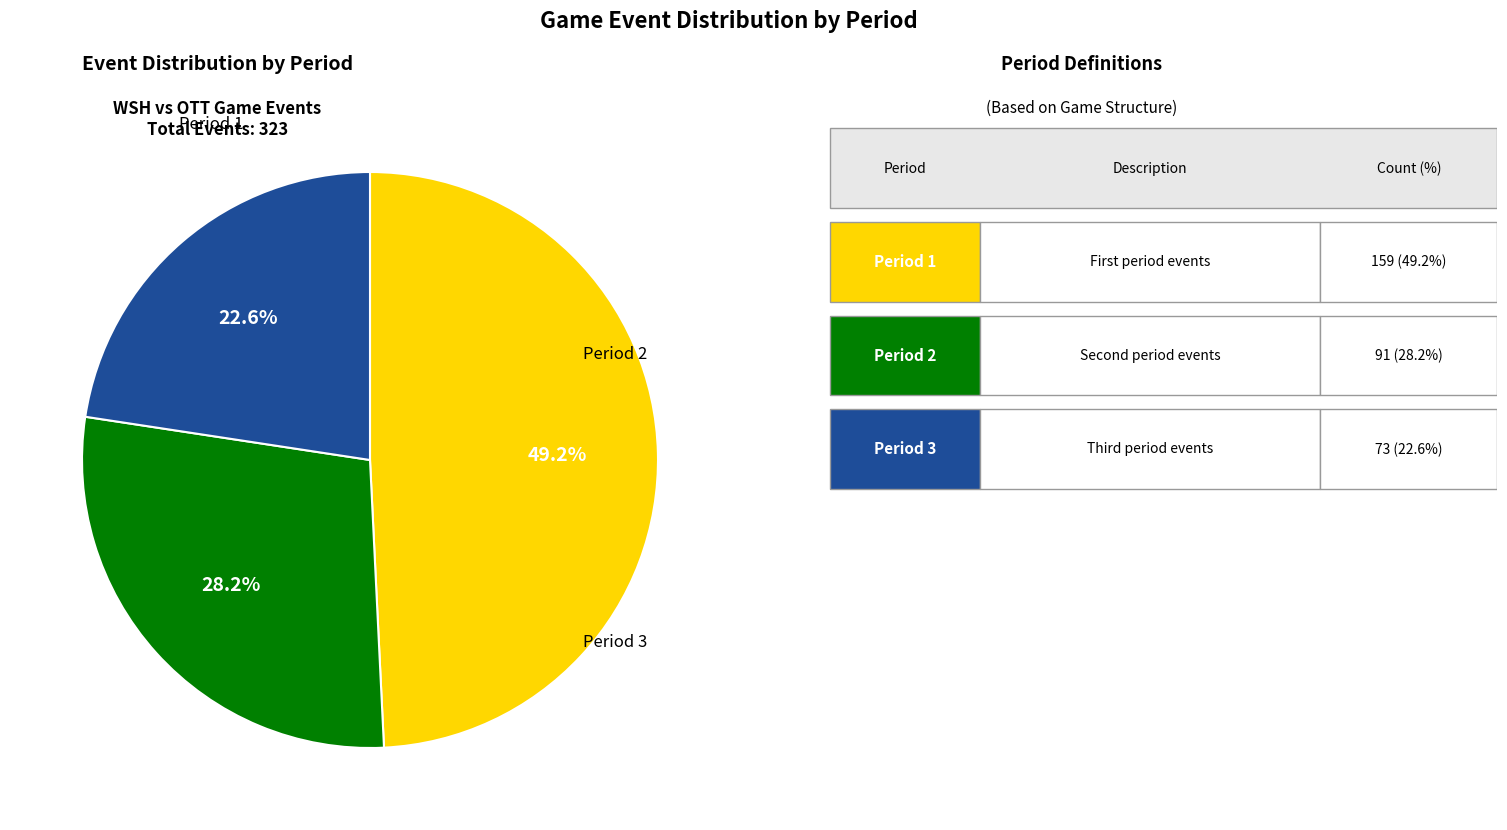

Does any single category account for the majority?

No